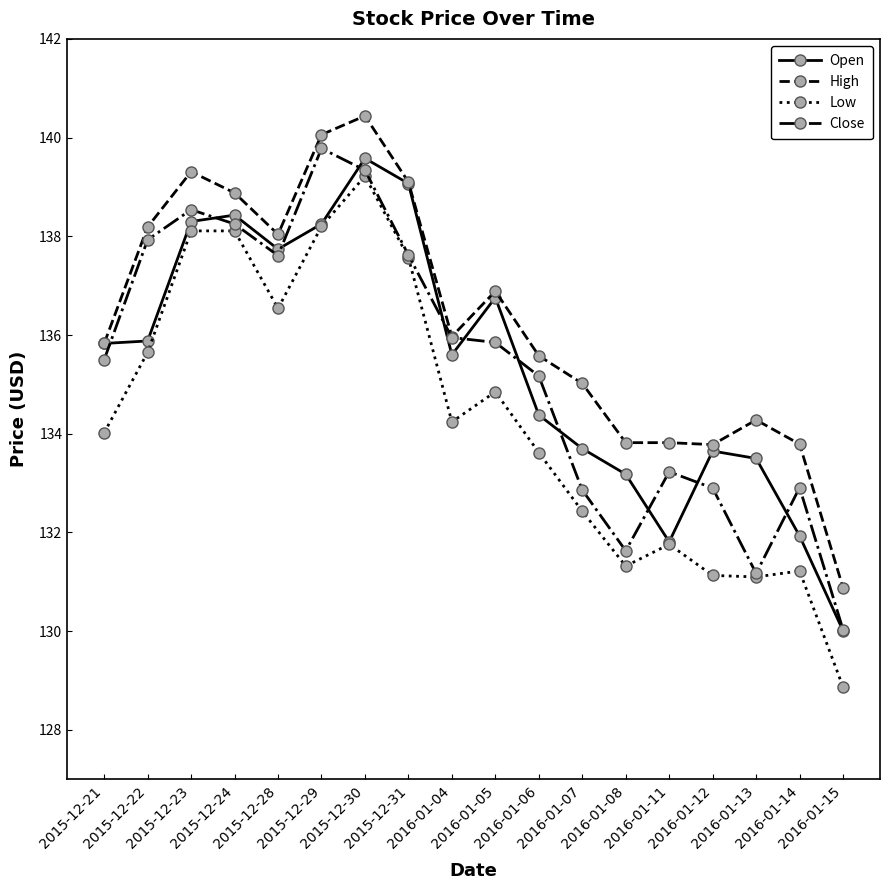

Between which two adjacent categories do Open and Close first intersect?

2015-12-21 and 2015-12-22